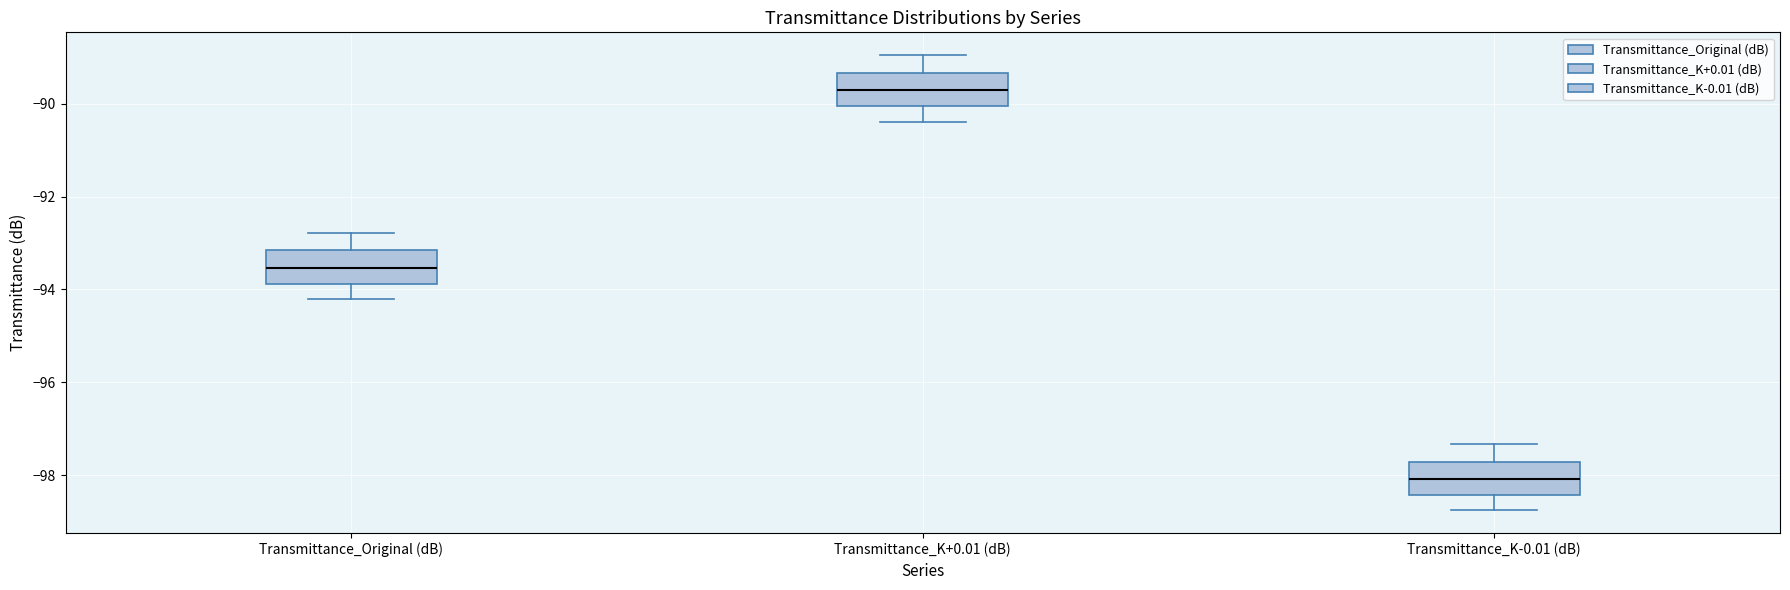

Reading left to right, read every box against the y-axis: the position of its median line, the range the box covers, and the ends of its whiskers. The values are not printed on the chart, so give them approximately, as read against the axis.

Transmittance_Original (dB): median -93.6, box -93.8 to -93.2, whiskers -94.2 to -92.8
Transmittance_K+0.01 (dB): median -89.8, box -90.0 to -89.4, whiskers -90.4 to -89.0
Transmittance_K-0.01 (dB): median -98.0, box -98.4 to -97.8, whiskers -98.8 to -97.4